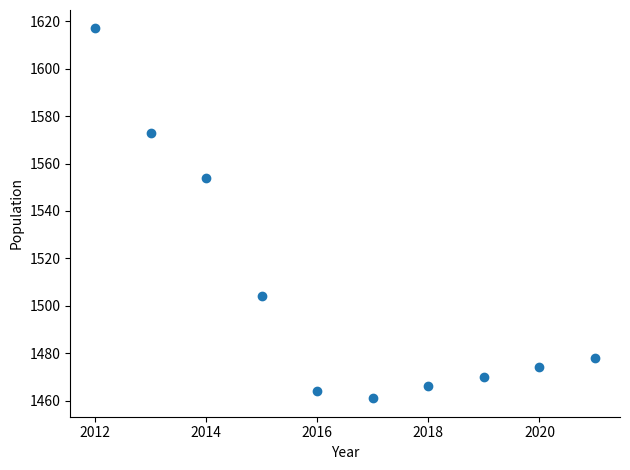

What Y value in the scatter plot is closest to 1539?

1554